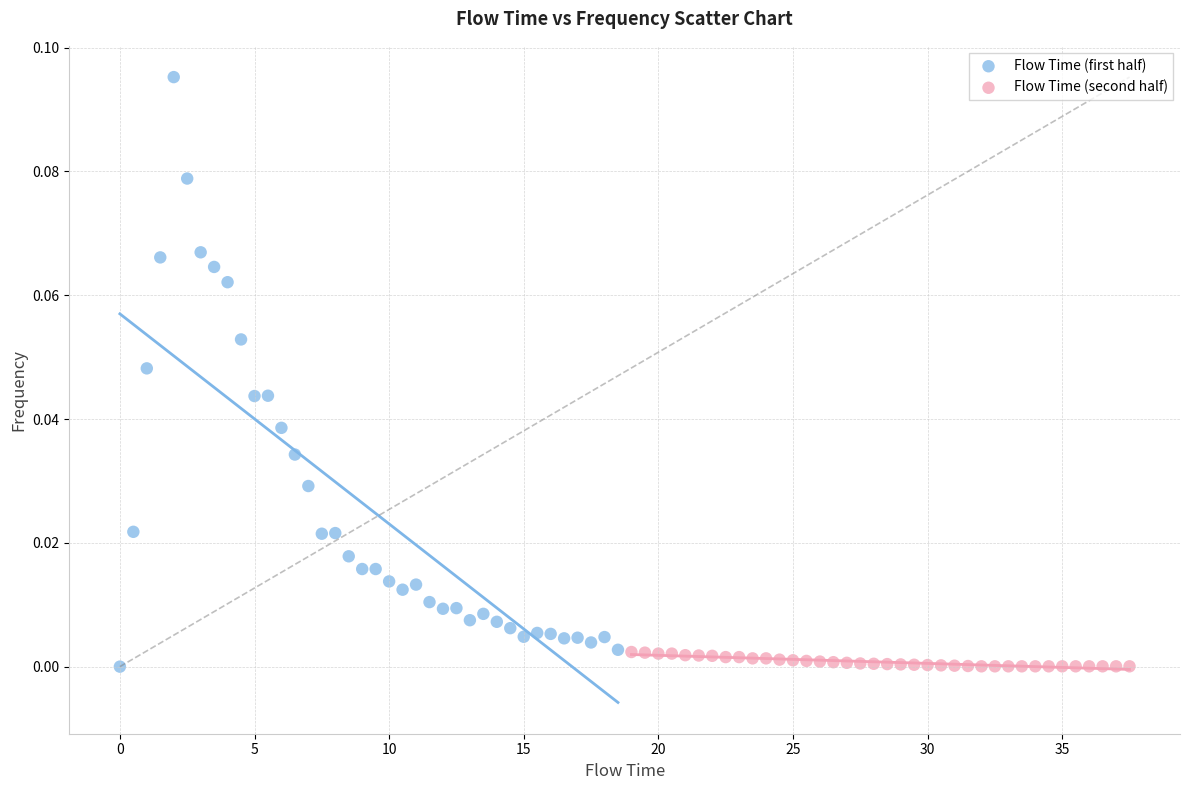

Which series has the widest spread of Y values?

Flow Time (first half)